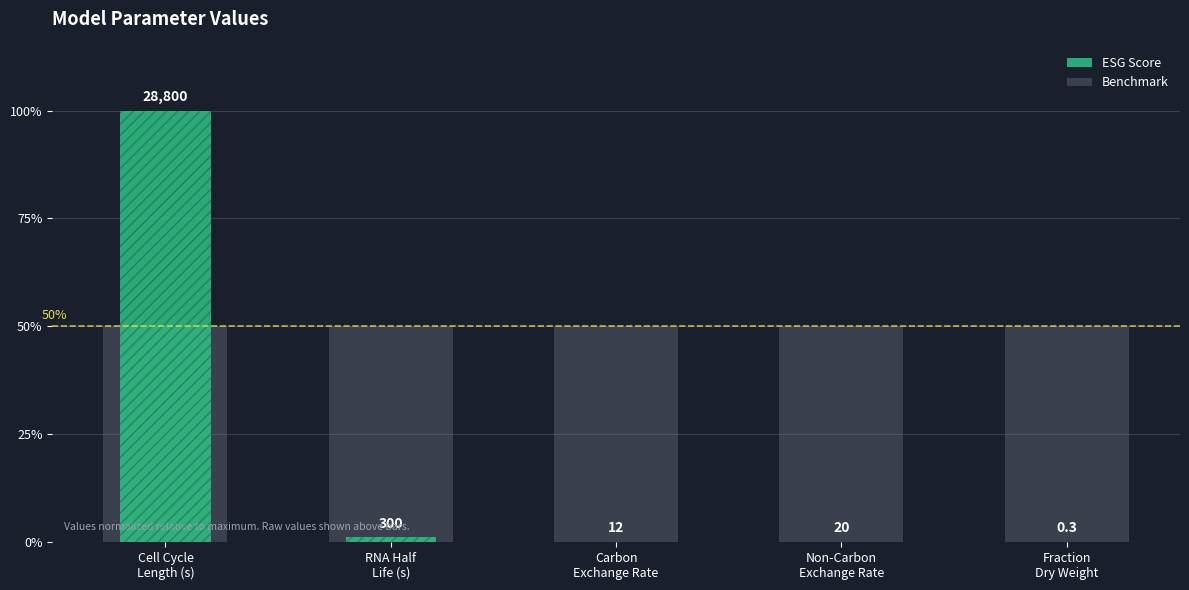

What is the label of the 2nd bar from the left?

RNA Half
Life (s)